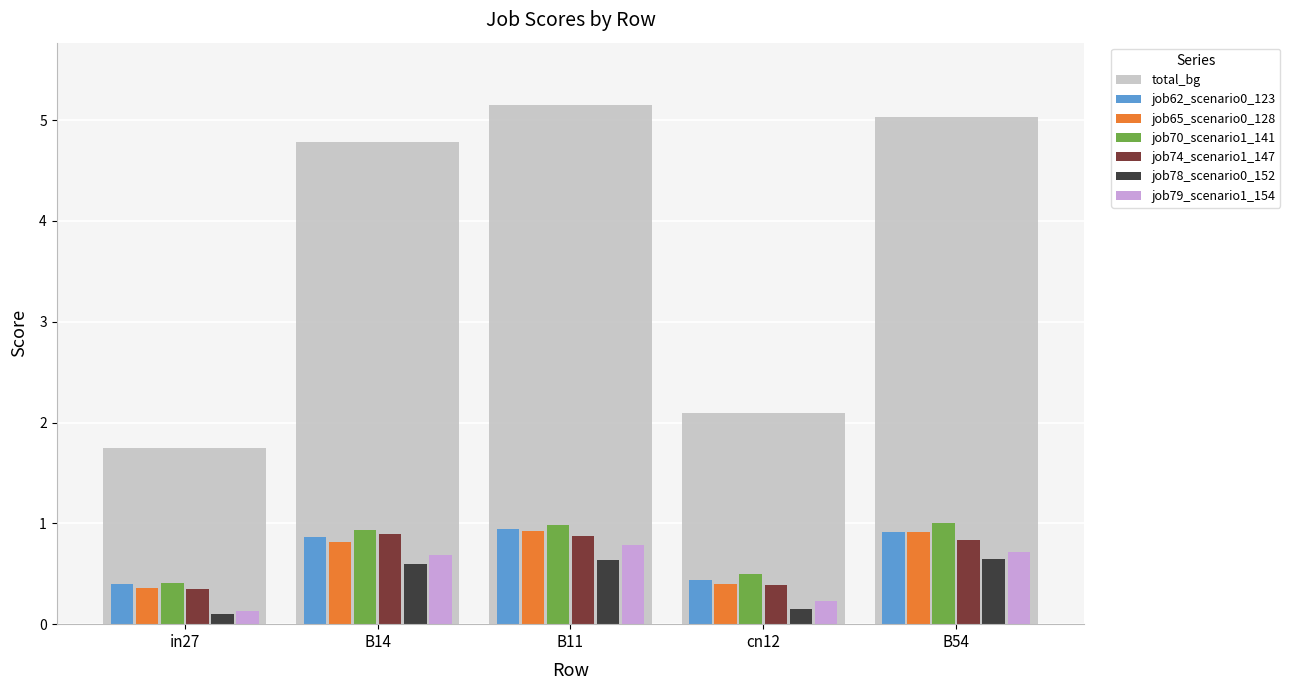

Between B11 and in27, which is larger?

B11